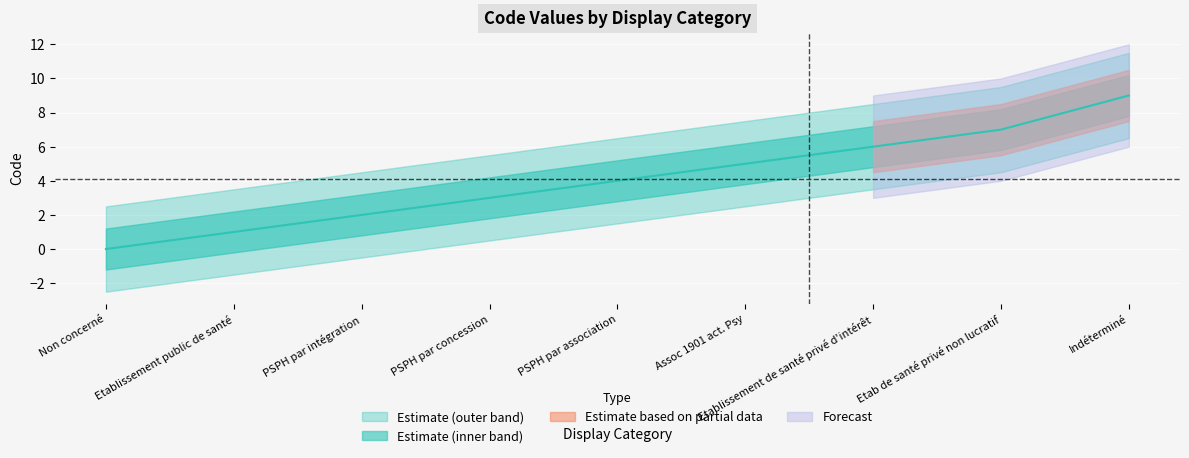

How many lines are shown in the chart?

1